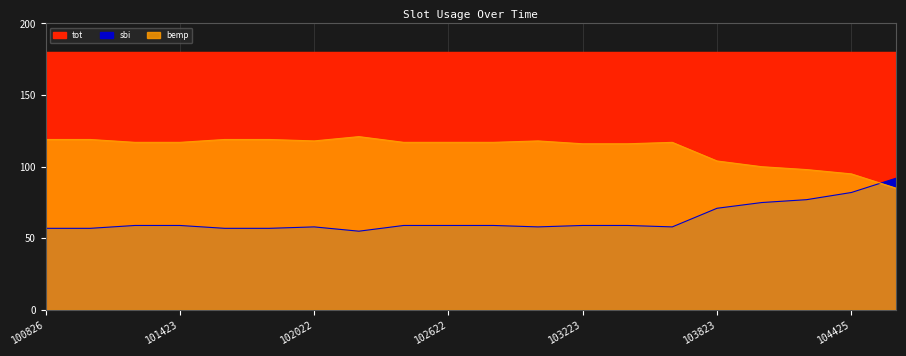

At which label is bemp closest to 103?

103823